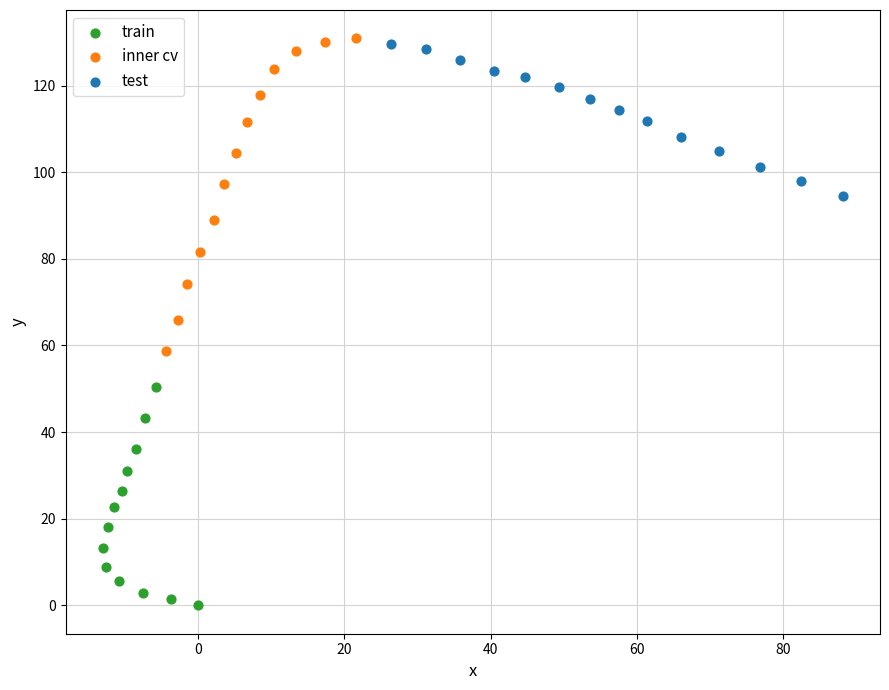

Which series has the largest Y range (max minus min)?

inner cv